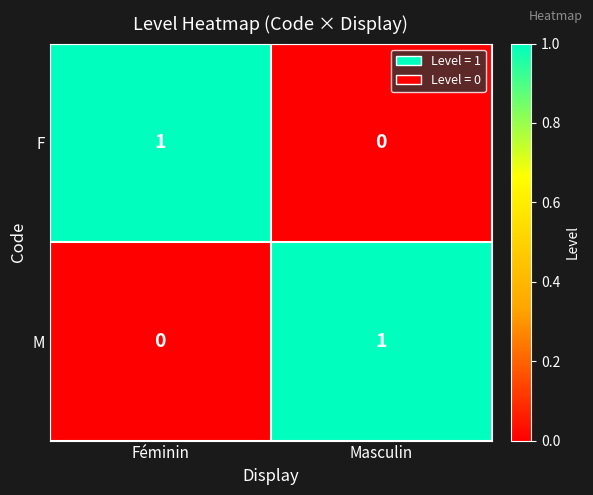

At how many categories does at least one series exceed 0?

2